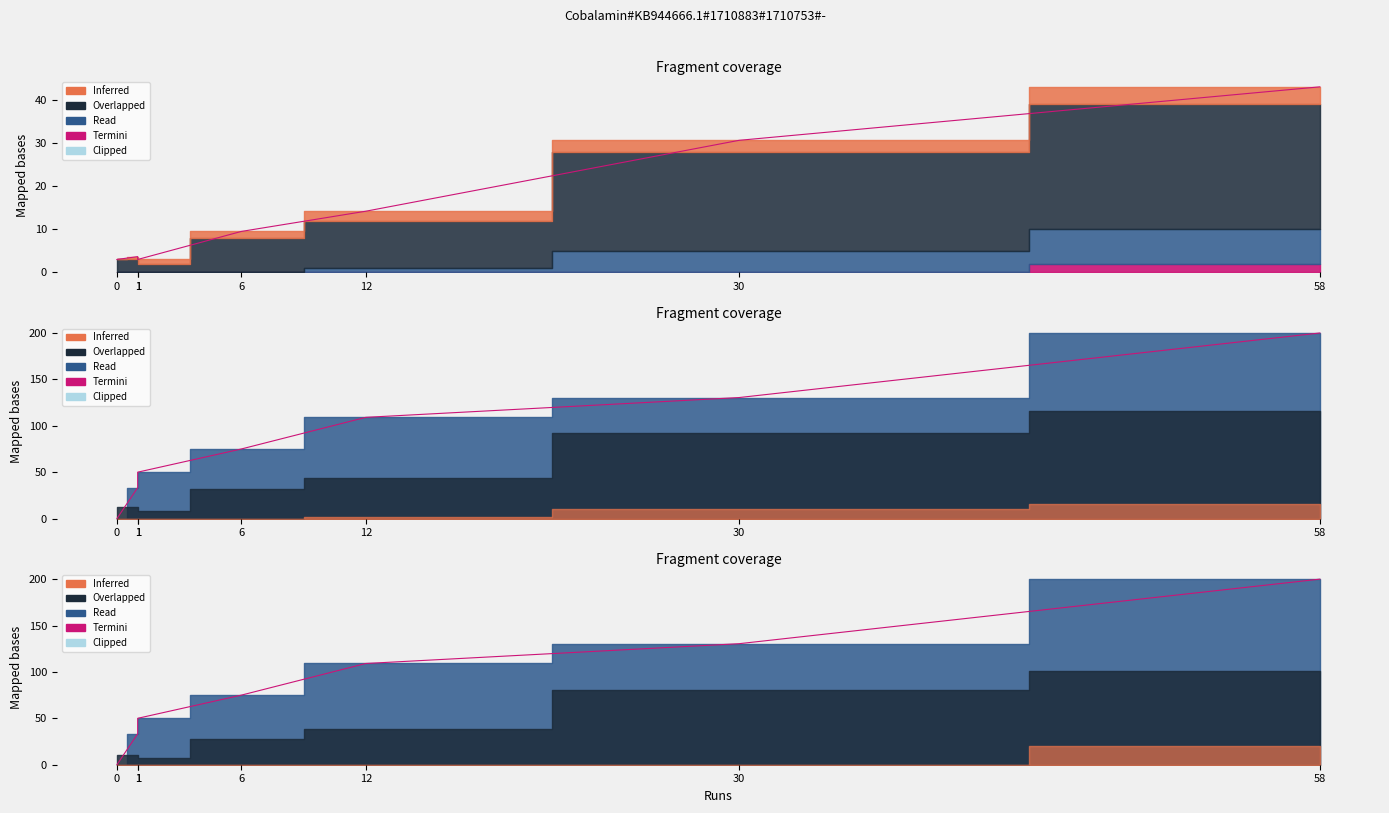

What is the ratio of the value at 6 to the value at 30?

0.6